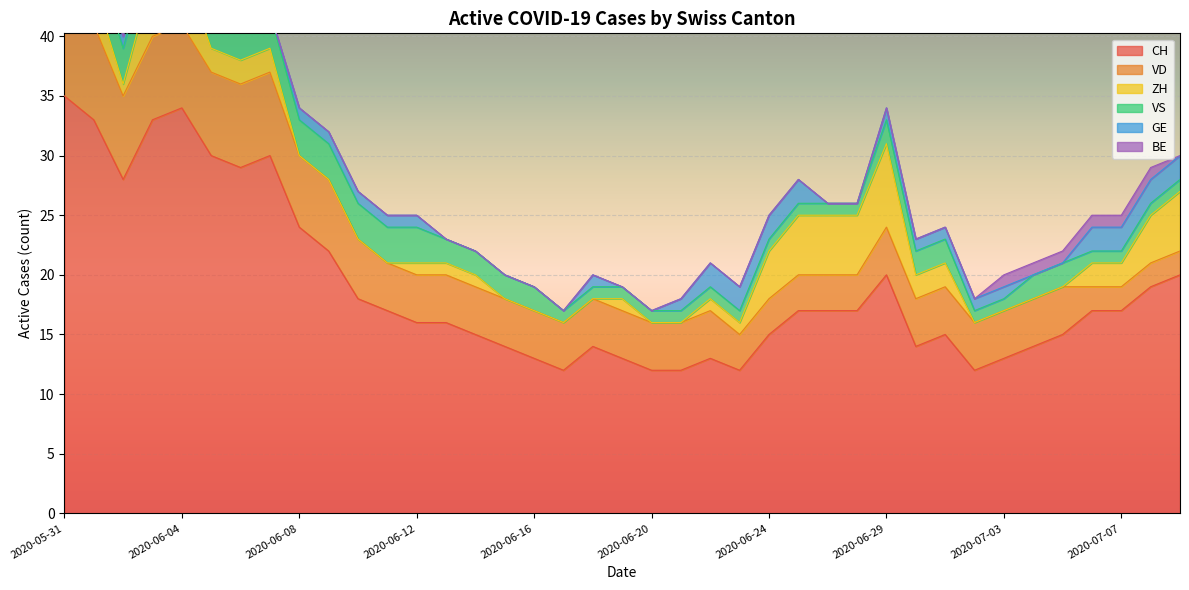

Which series has the largest range (max minus min)?

CH